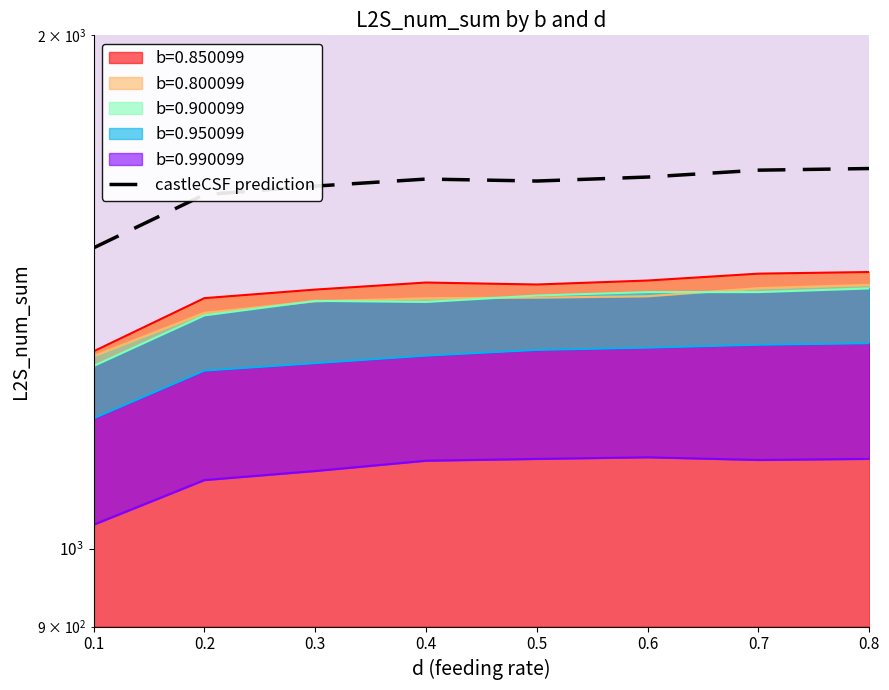

How many points are lower than both their immediate neighbors (excluding endpoints)?

1